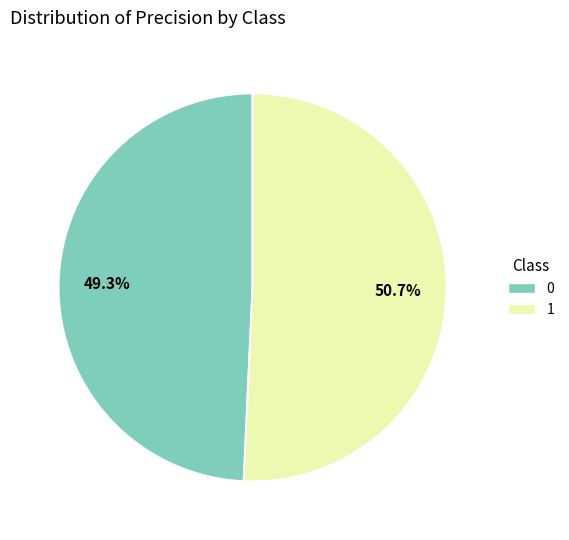

How many slices are in this pie chart?

2